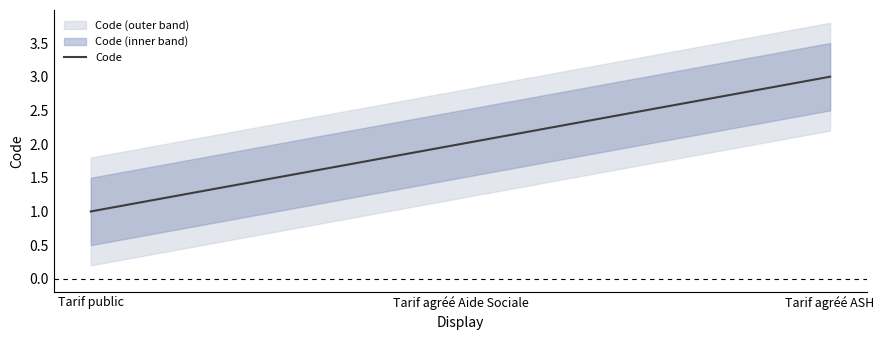

How many values are between 1 and 3?

3